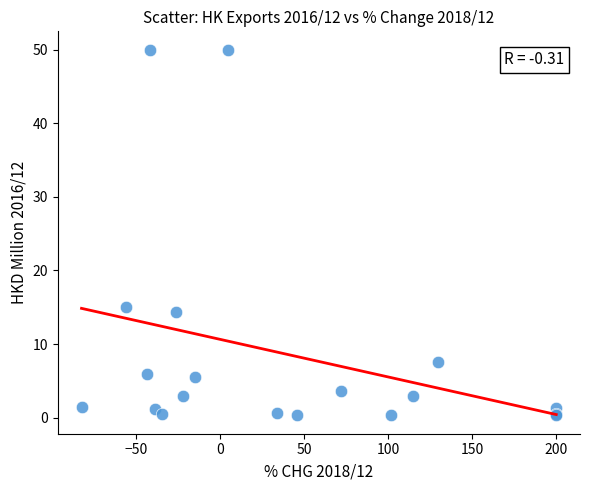

What Y value in the scatter plot is closest to 25?

15.0